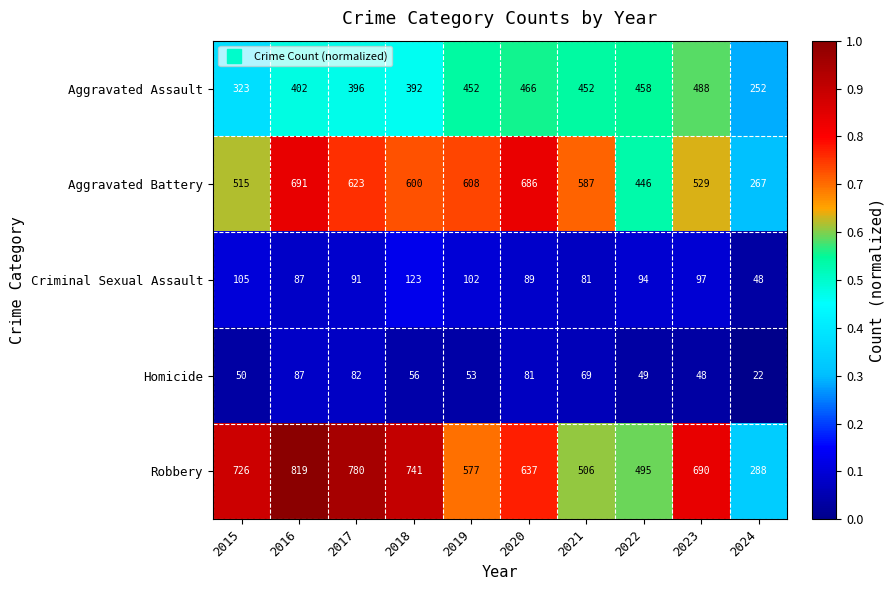

What is the difference between the maximum and minimum values in the Aggravated Assault series?

236